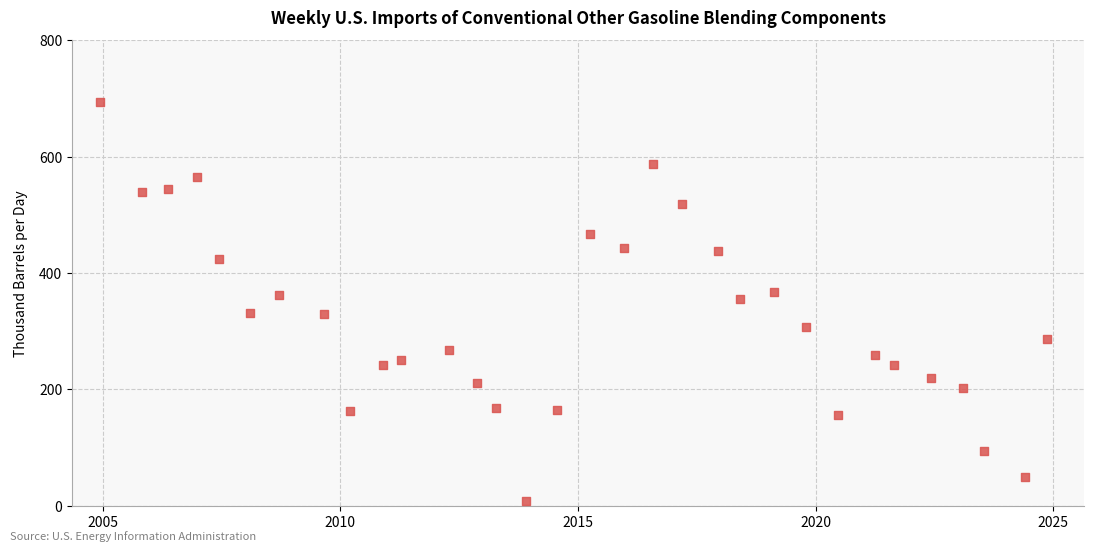

What is the range of X values (max minus min)?

30.9